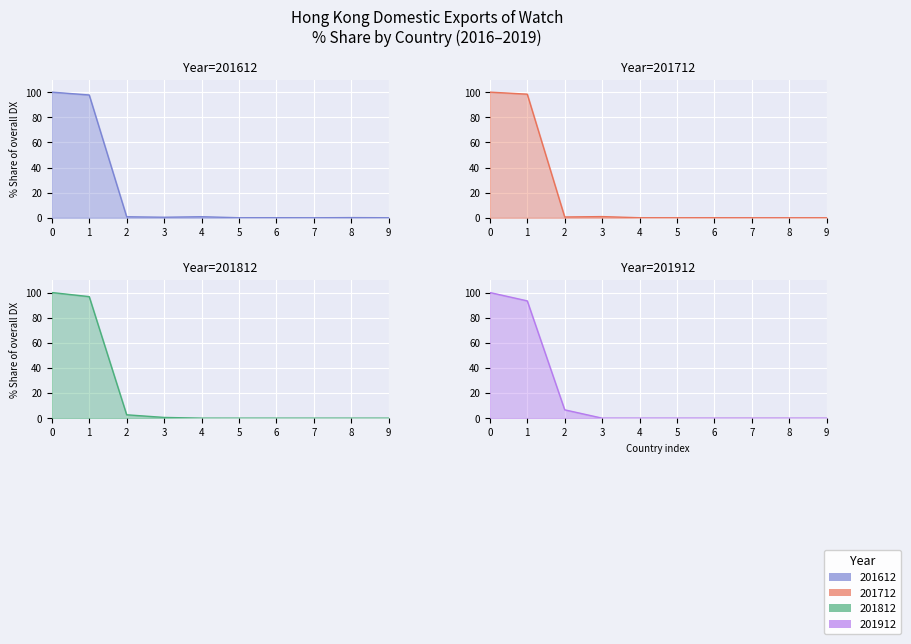

After their last crossing, which series has the higher values: 201612_% Share or 201712_% Share?

201612_% Share